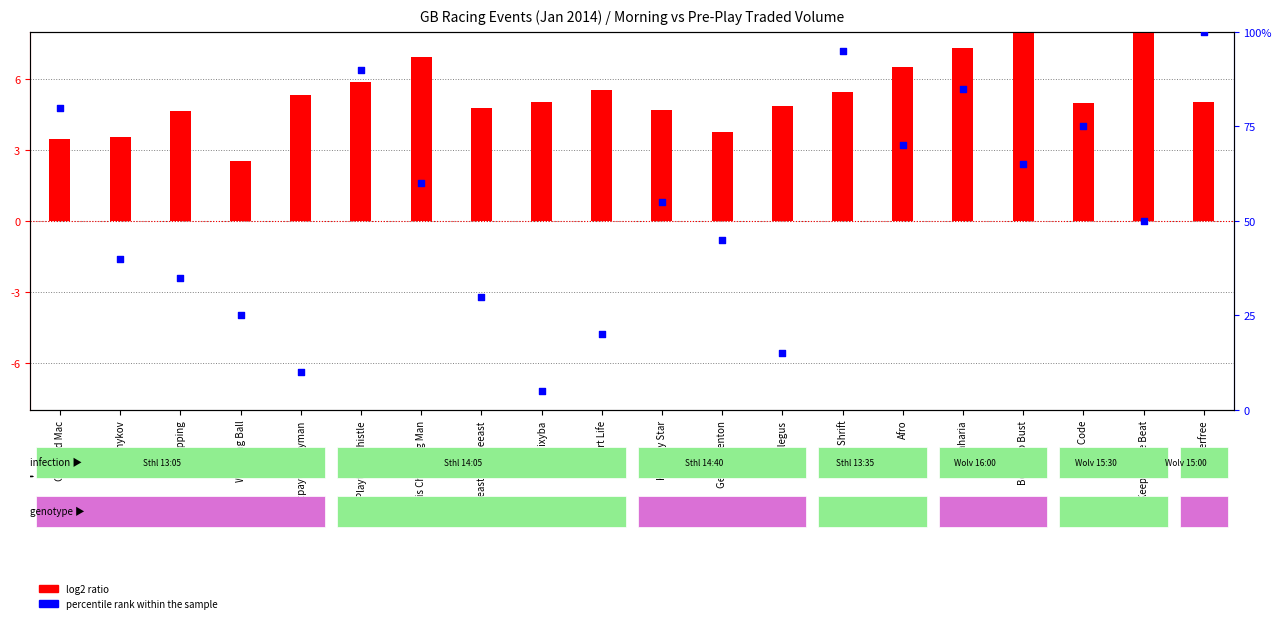

Is the value of log2 ratio at Kyllachykov greater than the value of percentile rank within the sample at Wrecking Ball?

No